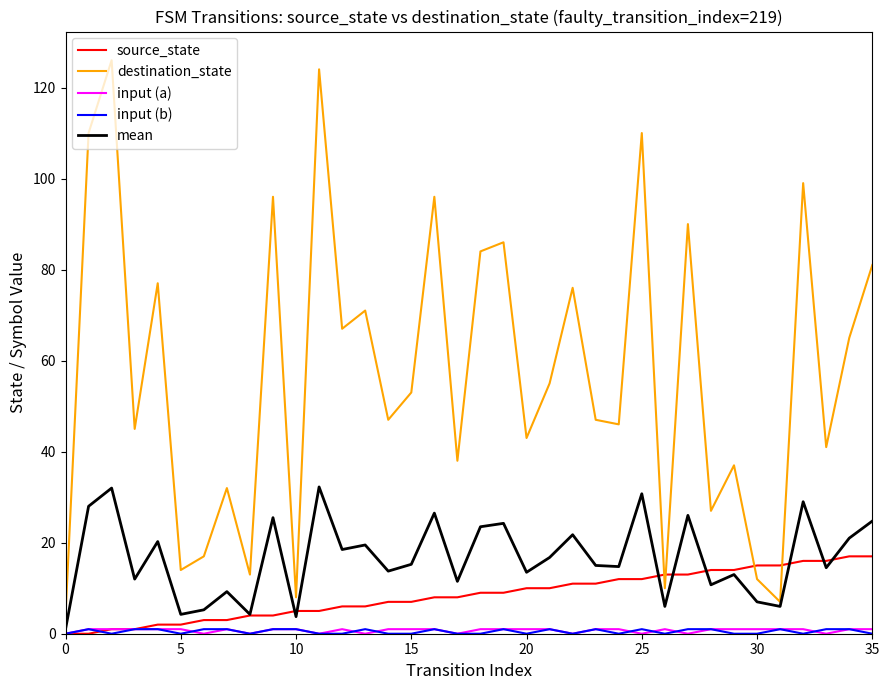

Which series has the largest range (max minus min)?

destination_state